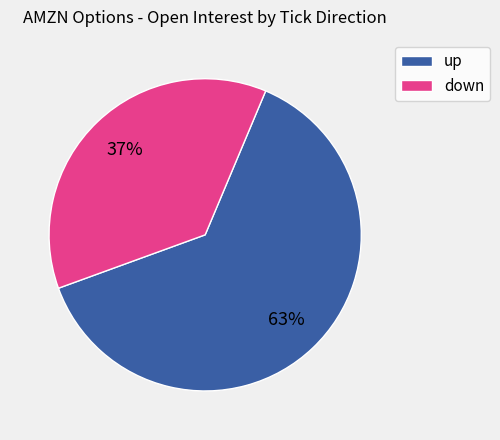

Is there a majority slice in this chart?

Yes